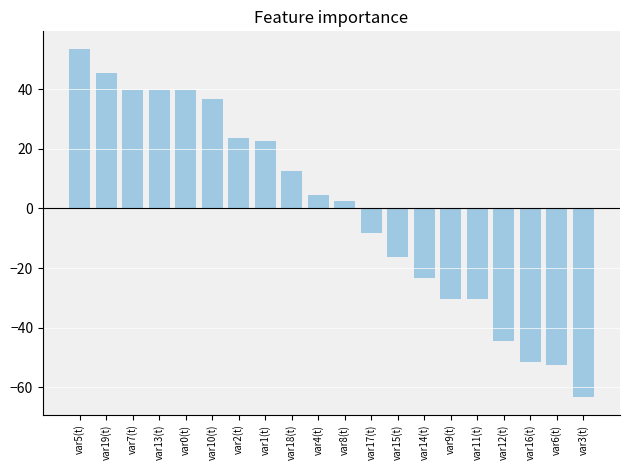

What is the greatest value displayed?

53.6